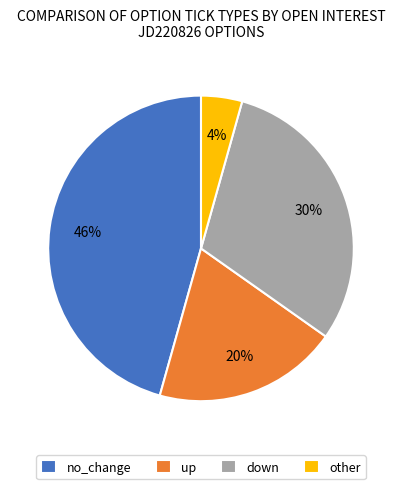

How many slices are in this pie chart?

4